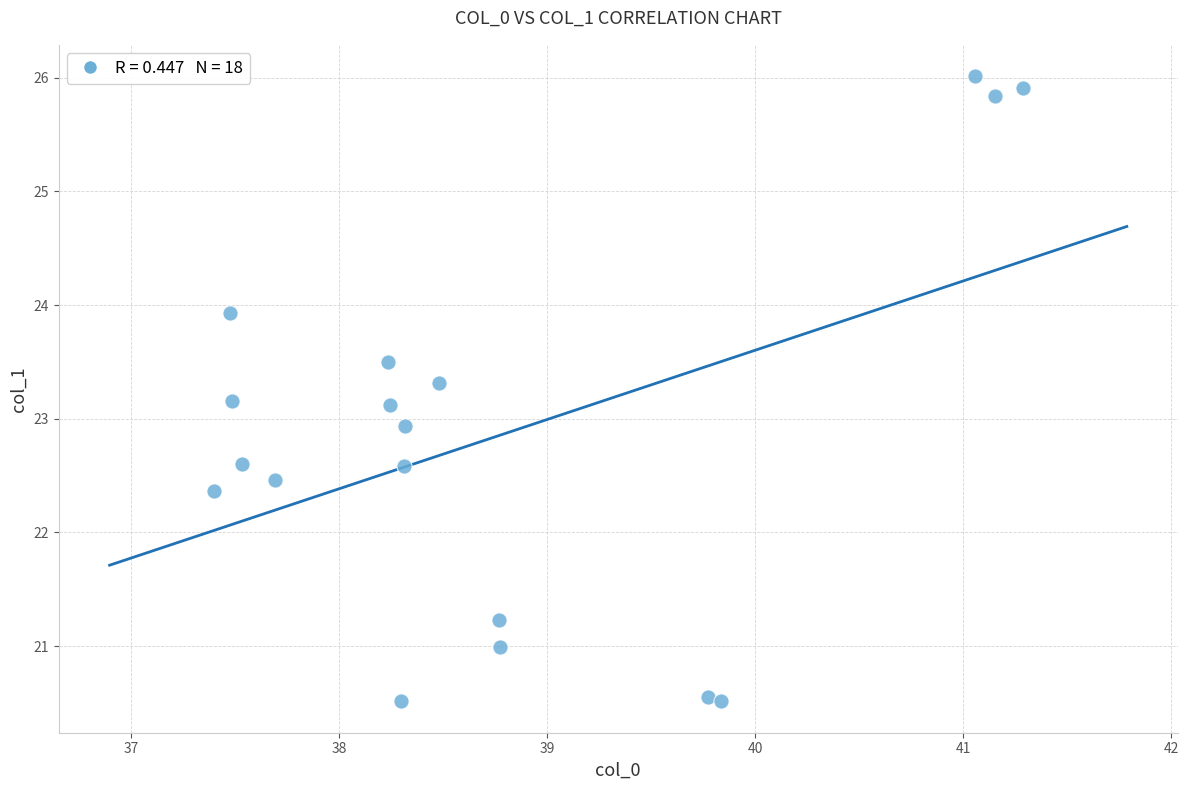

What is the range of X values (max minus min)?

3.9